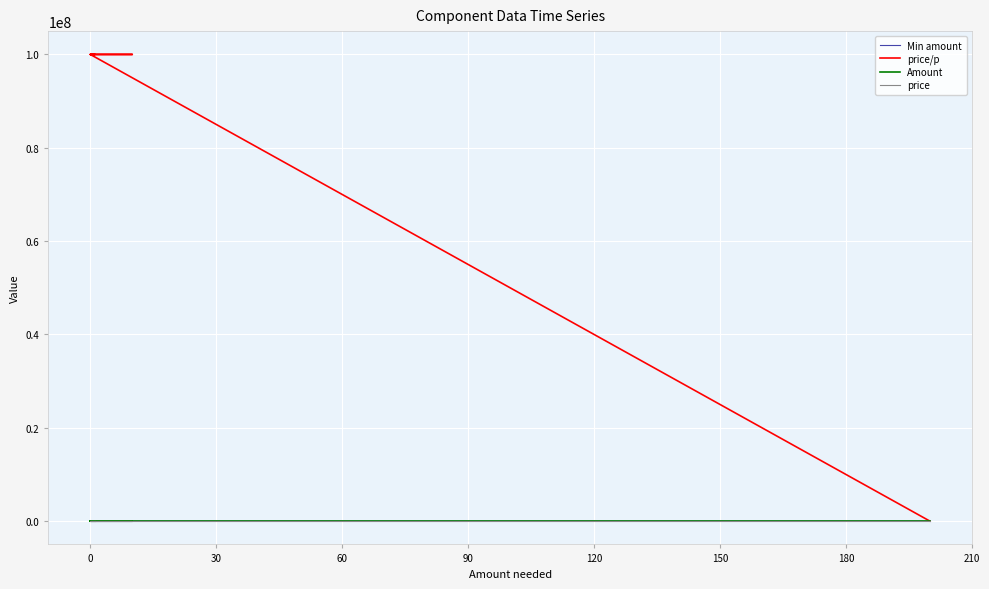

At how many categories does at least one series exceed 51517606?

4